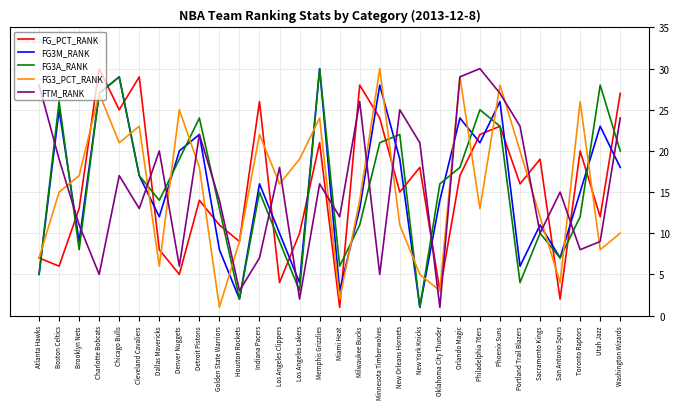

Which series changed the most between Denver Nuggets and Toronto Raptors?

FG_PCT_RANK